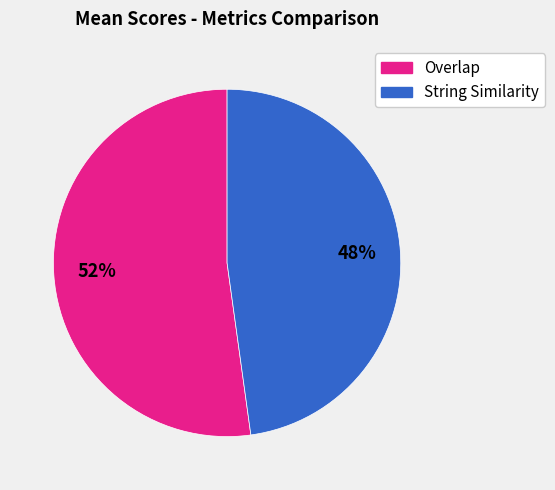

Is there a majority slice in this chart?

Yes